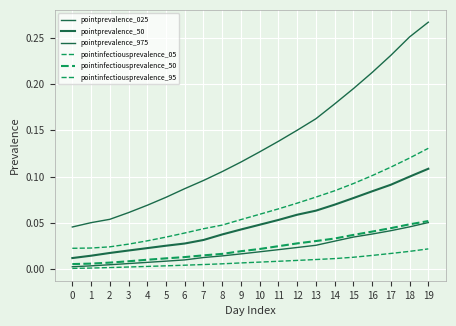

What is the difference between the maximum and minimum values in the pointprevalence_50 series?

0.1